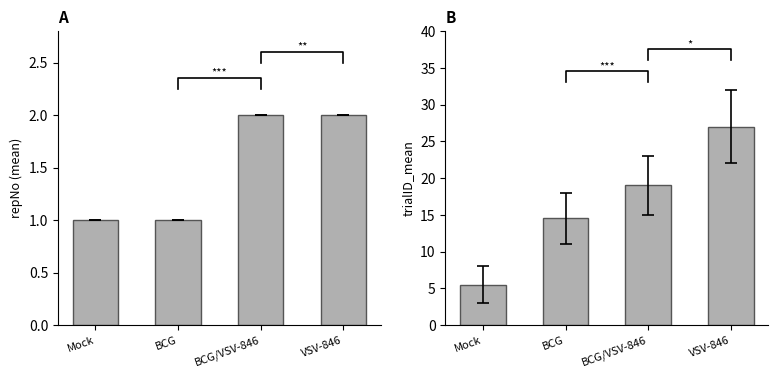

Does the chart contain stacked bars?

No